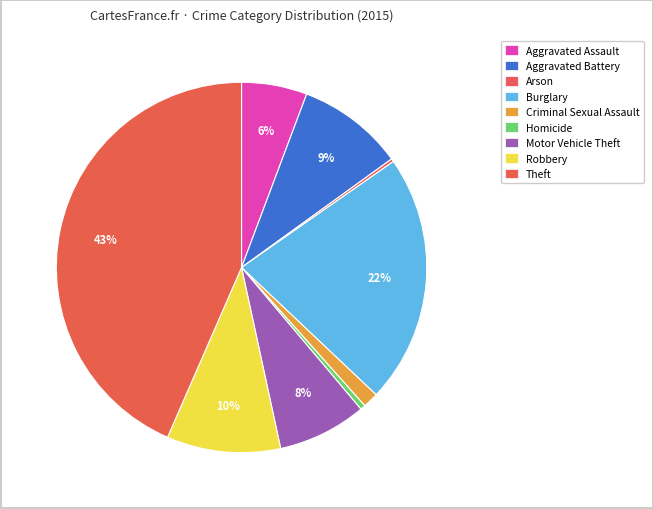

Count the number of slices in the pie.

9